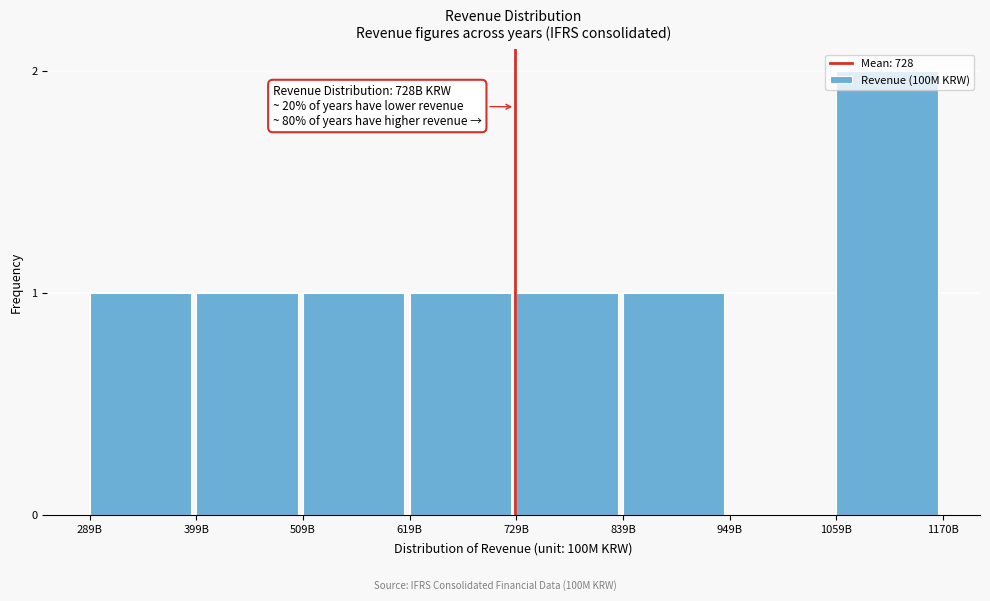

At which category does the chart reach its peak across all series?

1059B